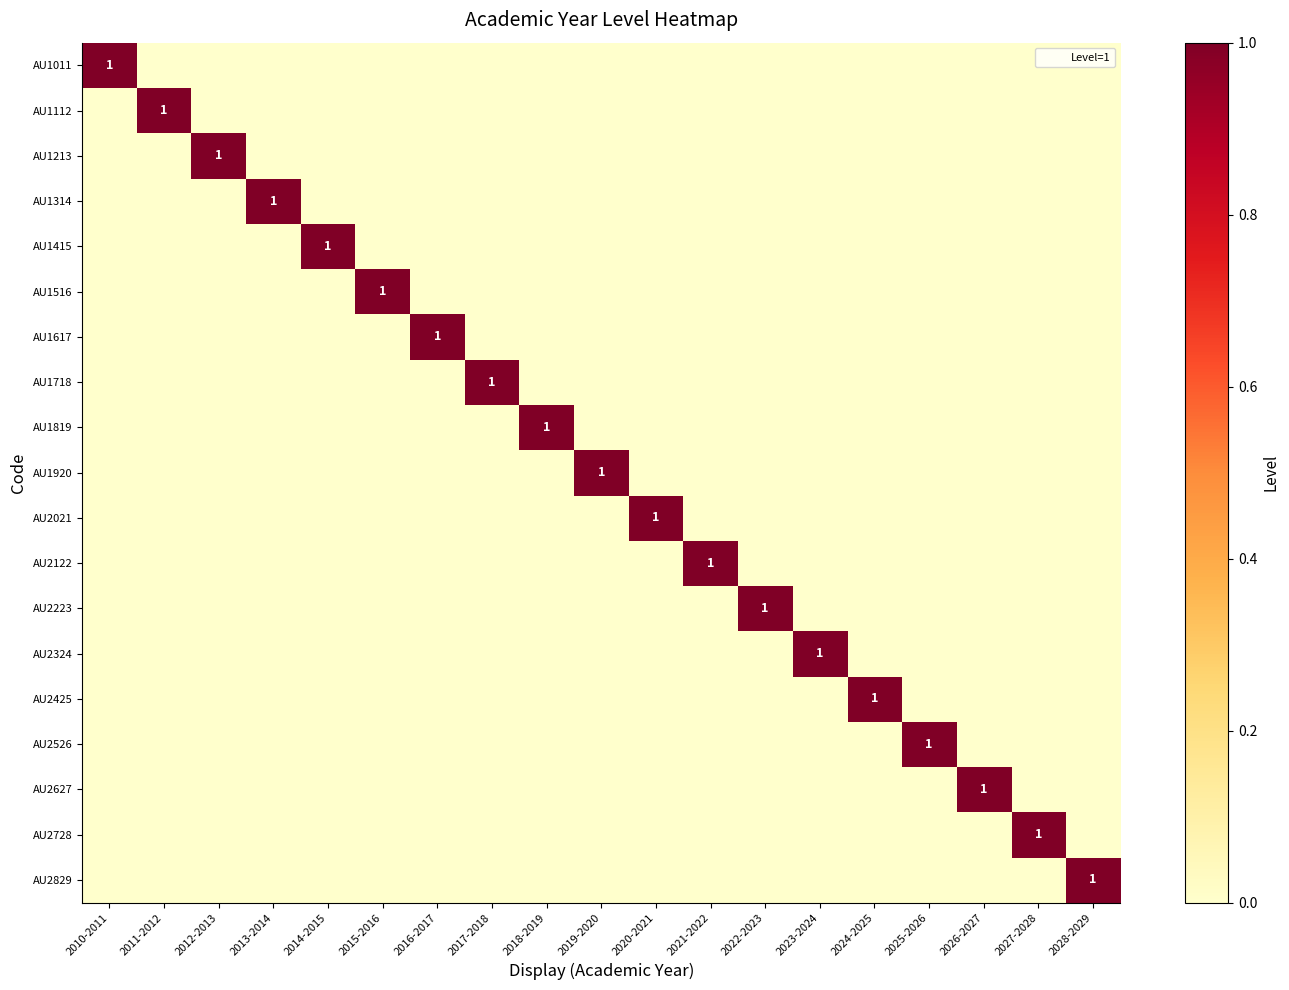

Count the AU2627 values in the range 0 to 1.

19